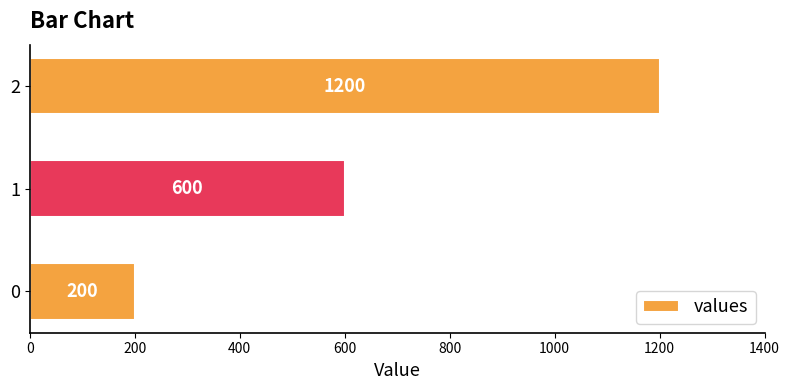

Rank the categories by value from lowest to highest.

0, 1, 2